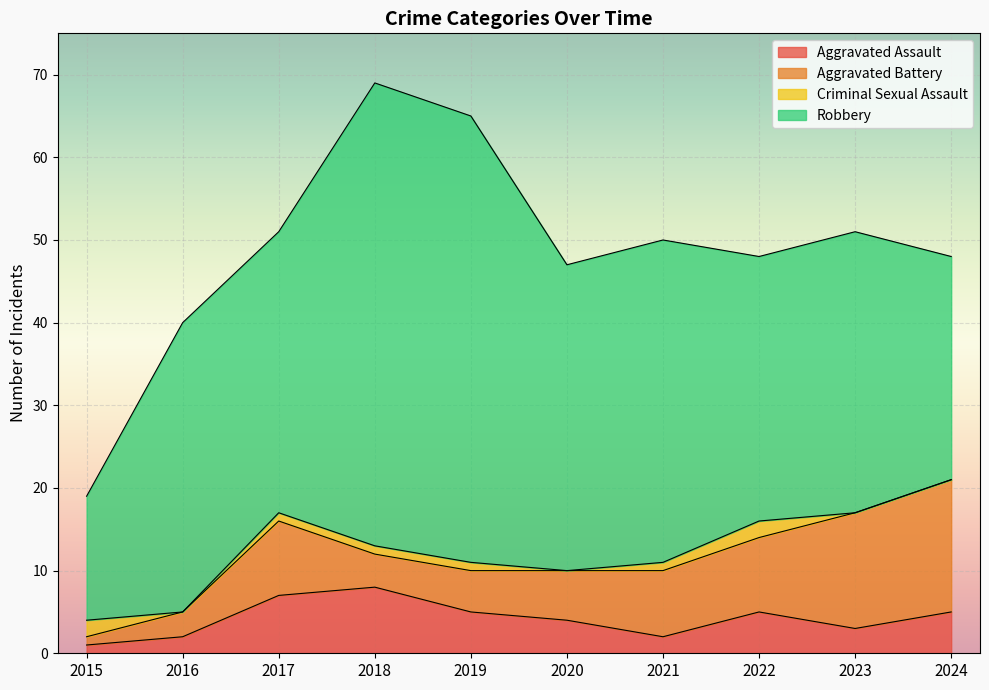

How many categories are shown in the chart?

10